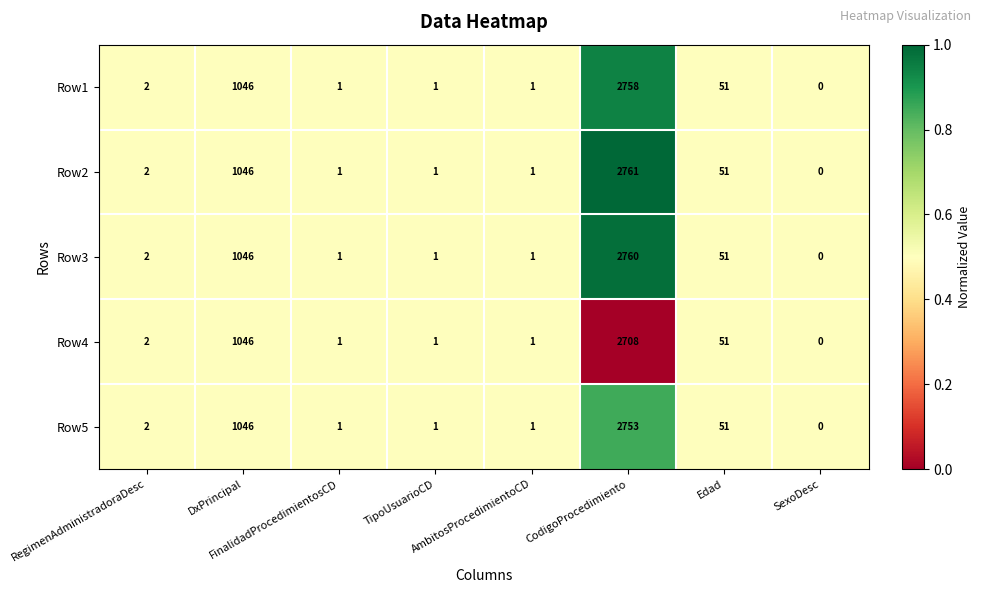

What is the difference between the maximum and minimum values in the Row5 series?

2753